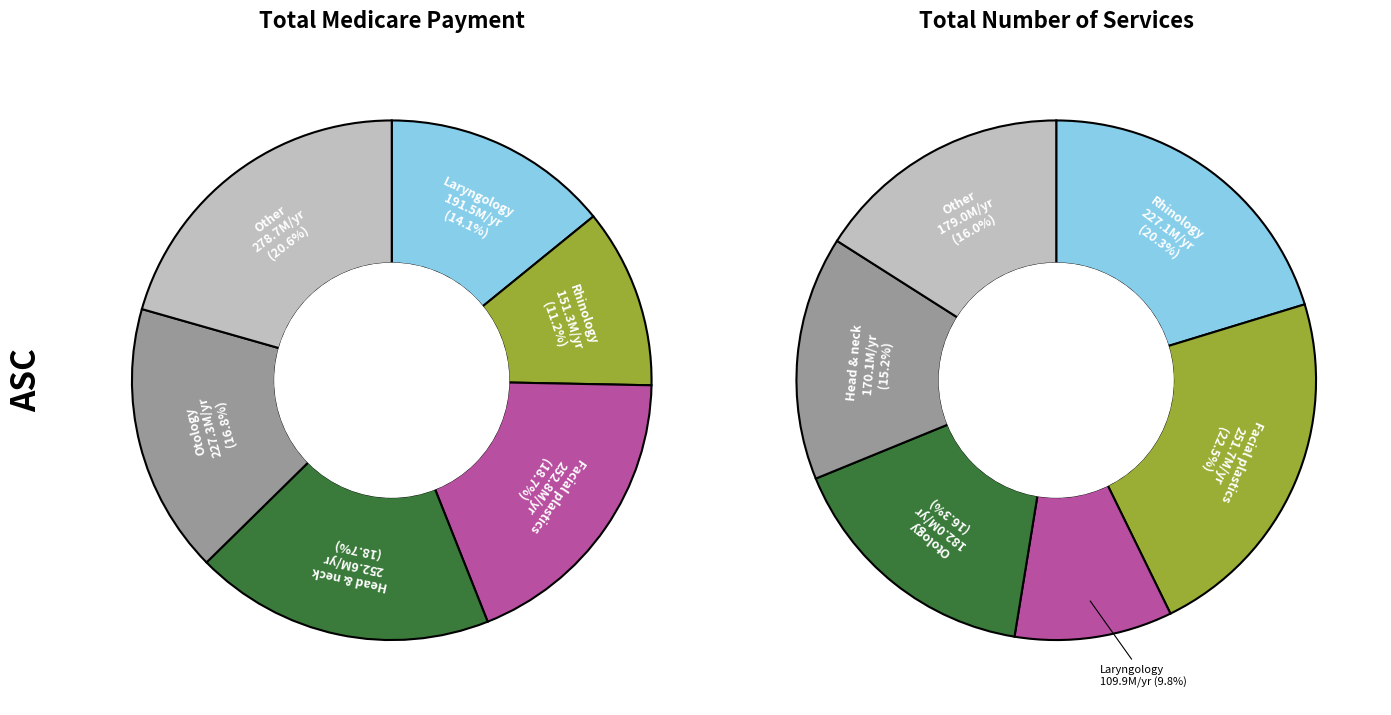

Does 2 represent more than half of the total?

No